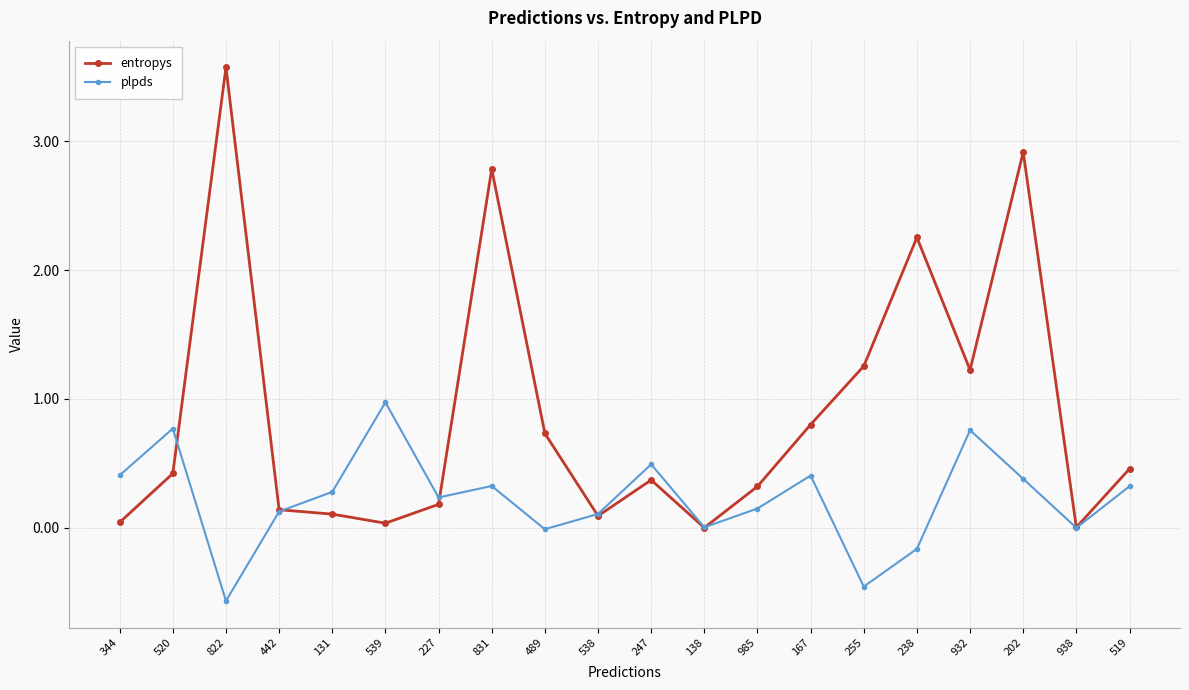

Rank the series by their maximum value, from lowest to highest.

plpds, entropys